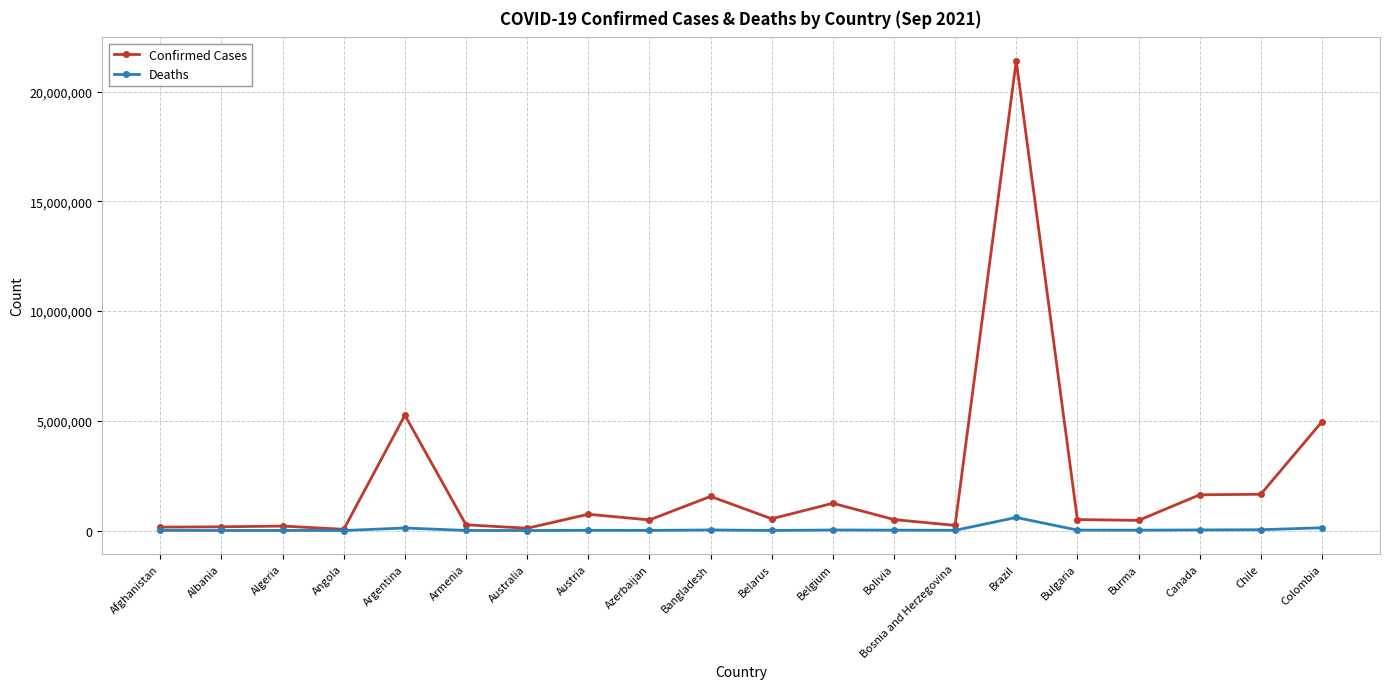

Which series has the largest total across all categories?

Confirmed Cases